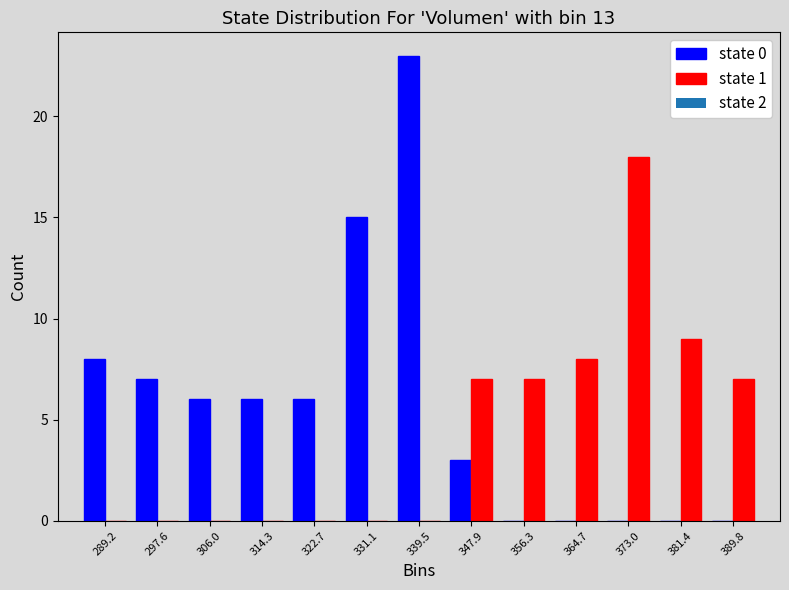

Reading left to right, transcribe this chart: for each range on the x-axis, give the height of each series' bar. Neither the bar edges nor the heights are printed on the chart, so give them approximately, as read against the axes.

285 to 293: state 0=8	state 1=0
293 to 302: state 0=7	state 1=0
302 to 310: state 0=6	state 1=0
310 to 319: state 0=6	state 1=0
319 to 327: state 0=6	state 1=0
327 to 335: state 0=15	state 1=0
335 to 344: state 0=23	state 1=0
344 to 352: state 0=3	state 1=7
352 to 360: state 0=0	state 1=7
360 to 369: state 0=0	state 1=8
369 to 377: state 0=0	state 1=18
377 to 386: state 0=0	state 1=9
386 to 394: state 0=0	state 1=7